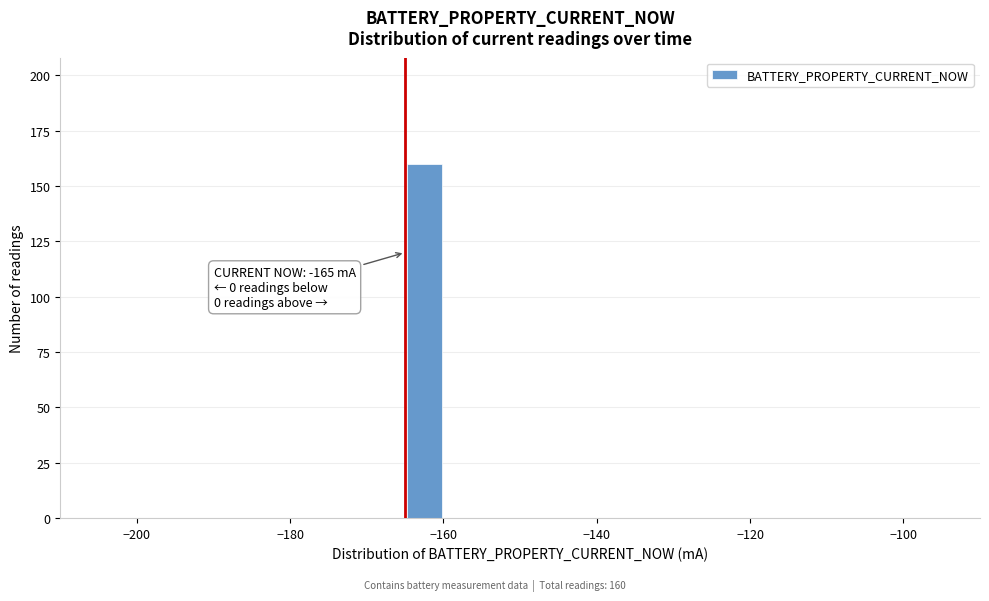

Read against the x-axis, roughly where is the centre of the tallest bar?

-162